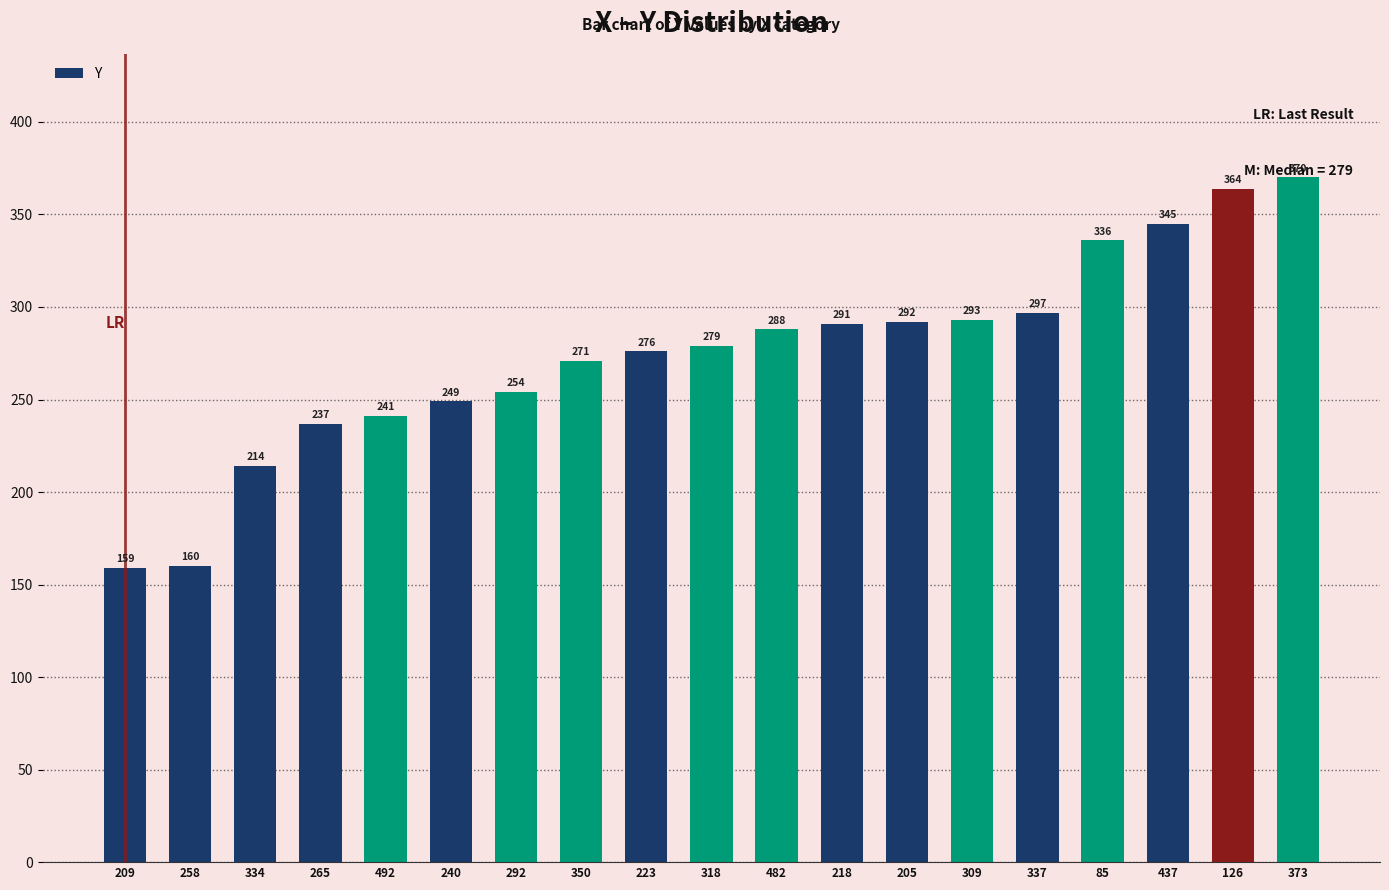

Which label corresponds to the smallest value in the chart?

209